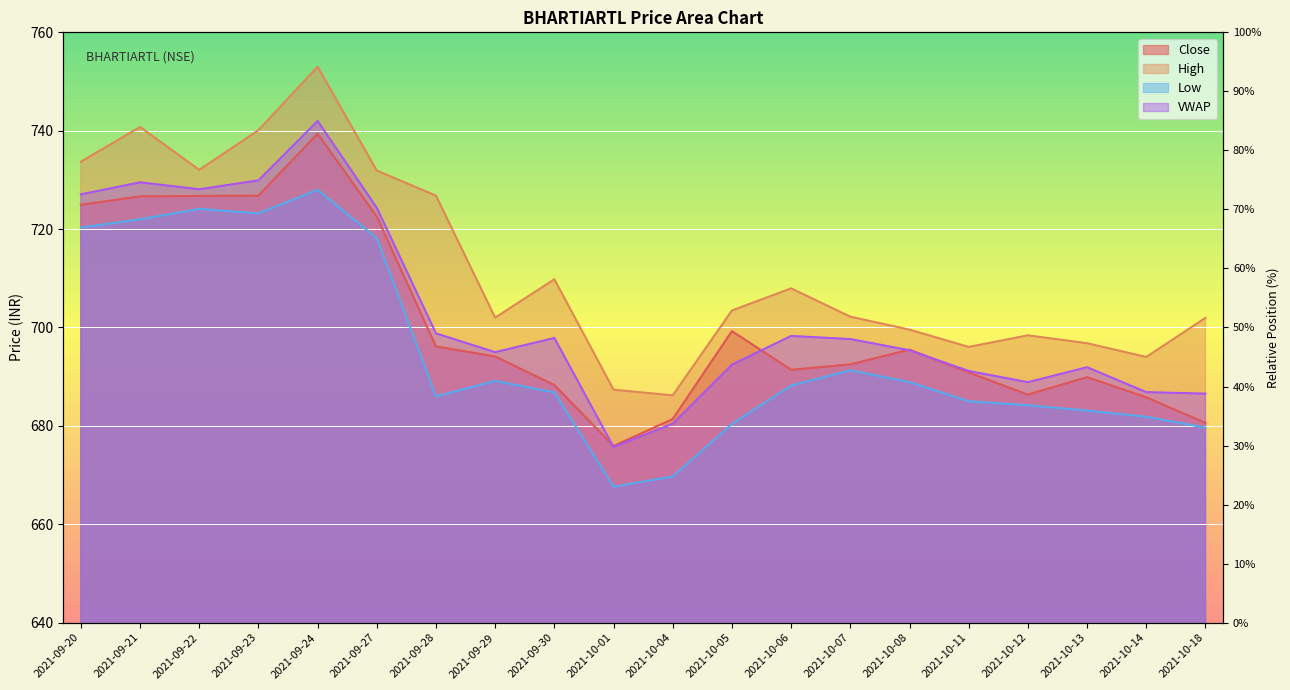

At which category does the chart reach its minimum across all series?

2021-10-01